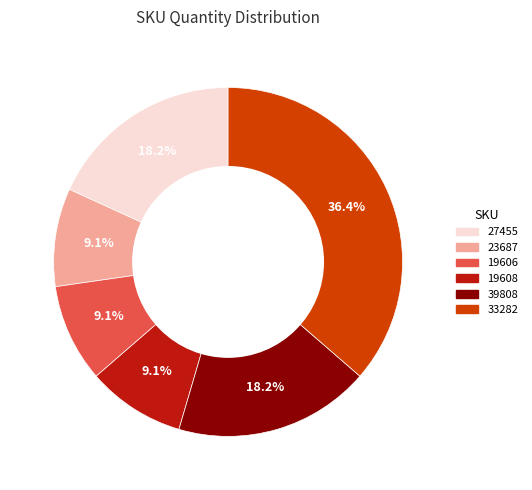

What percentage is the 19608 slice, to the nearest percent?

9%